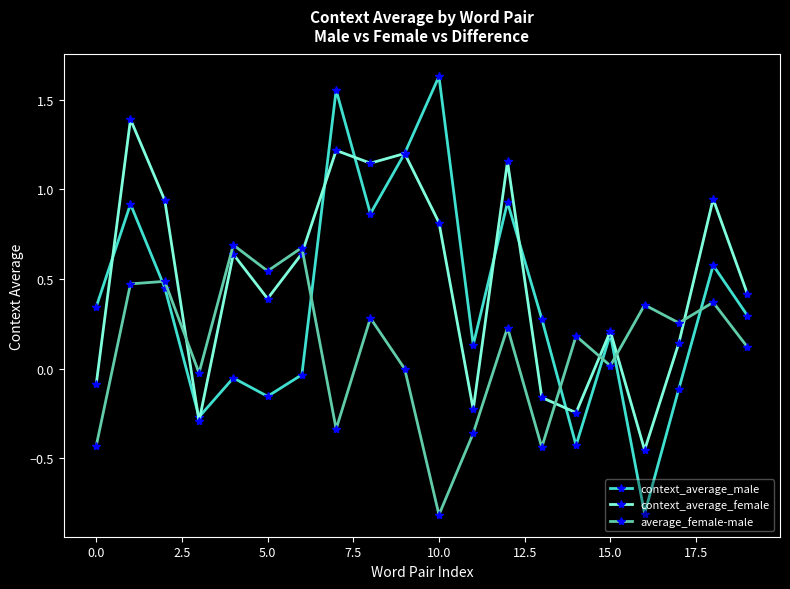

List the series in order of their overall mean, lowest first.

average_female-male, context_average_male, context_average_female